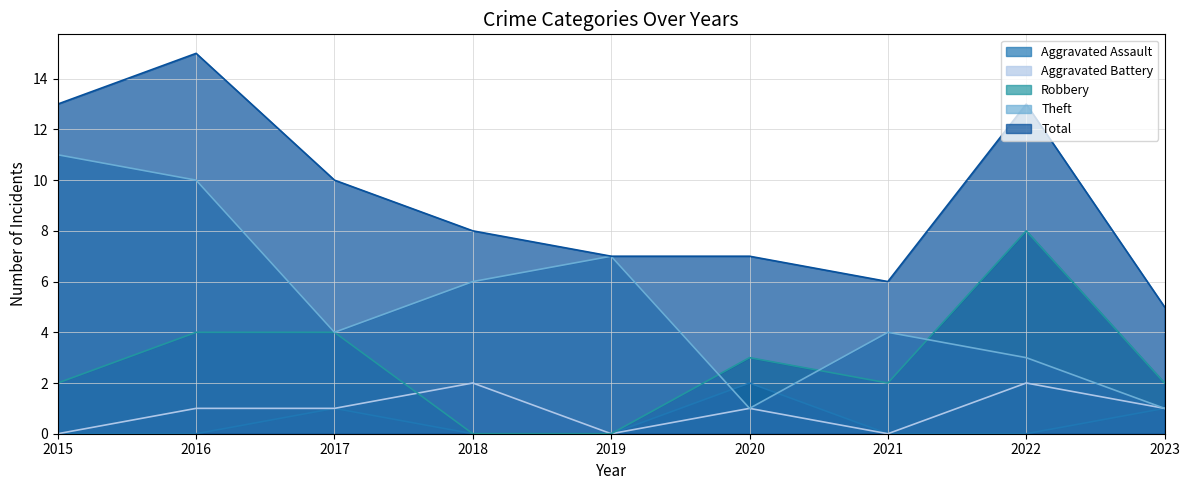

What is the average value of the Theft series?

5